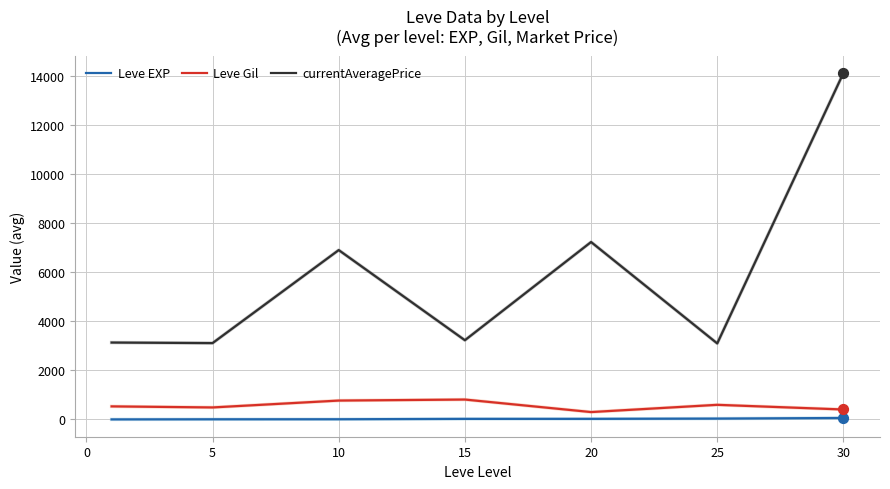

Which series has the largest range (max minus min)?

currentAveragePrice